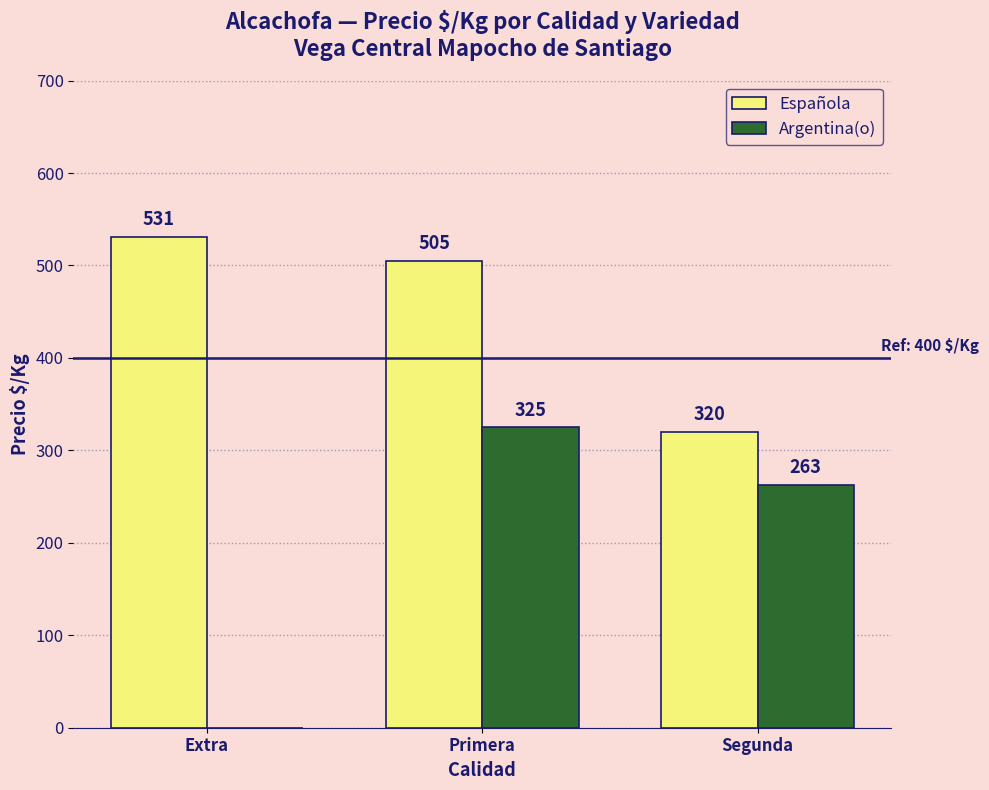

Which series has the largest total across all categories?

Española